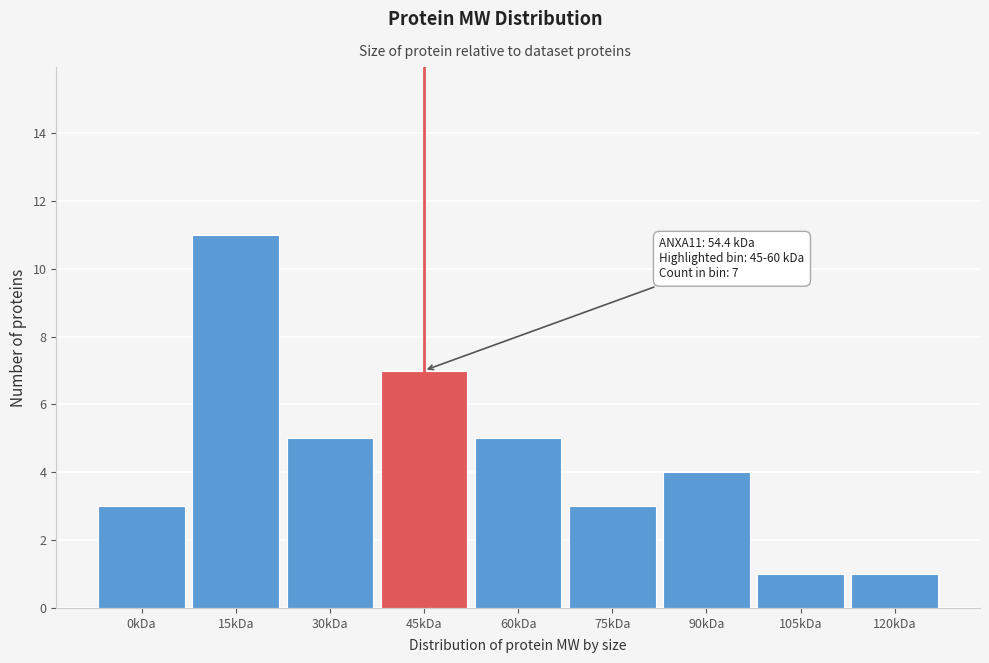

Reading left to right, list all the values displayed in this chart.

3	11	5	7	5	3	4	1	1